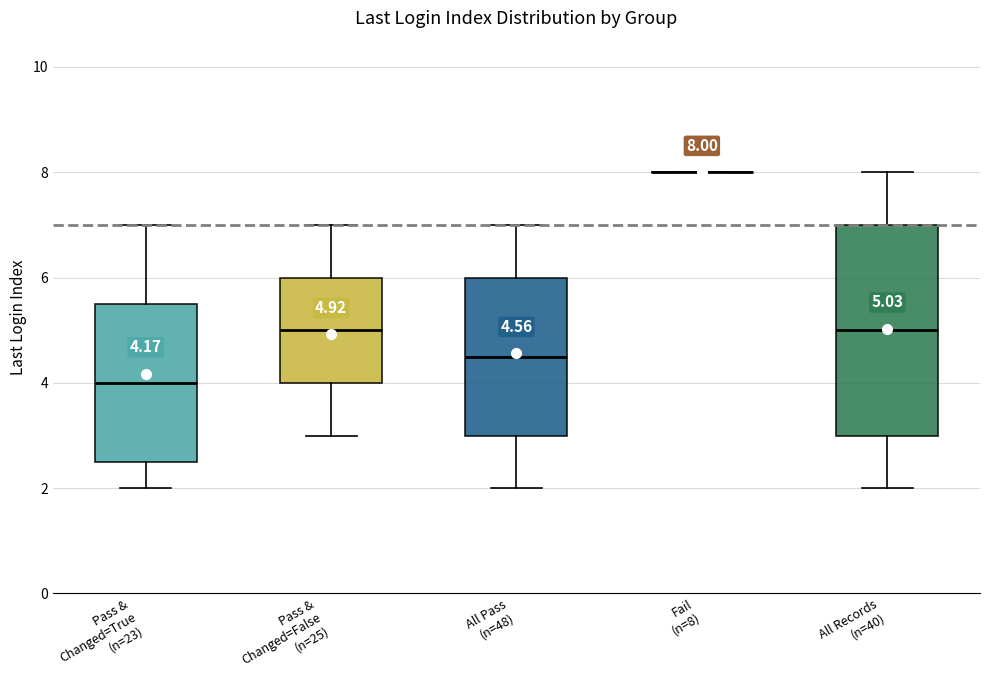

Which box is the tallest, from its lower edge to its upper edge?

All Records (n=40)